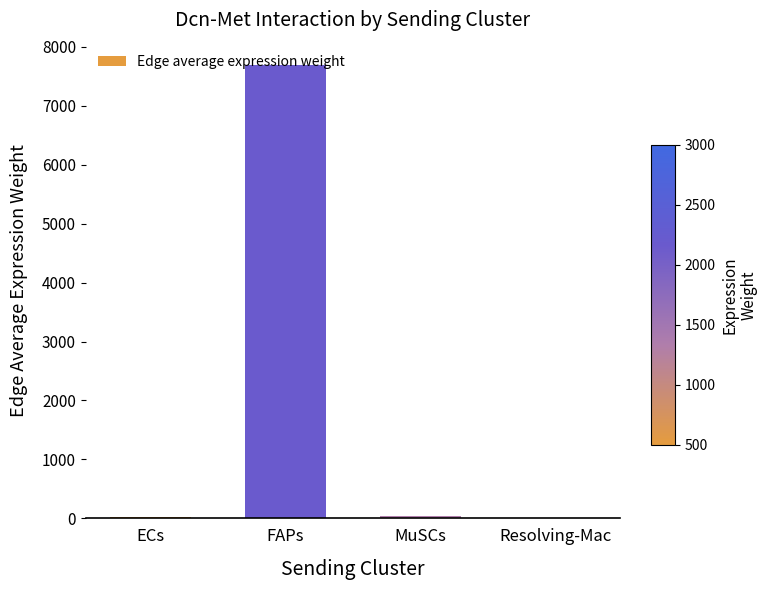

What is the ratio of the value at FAPs to the value at Resolving-Mac?

1047.9